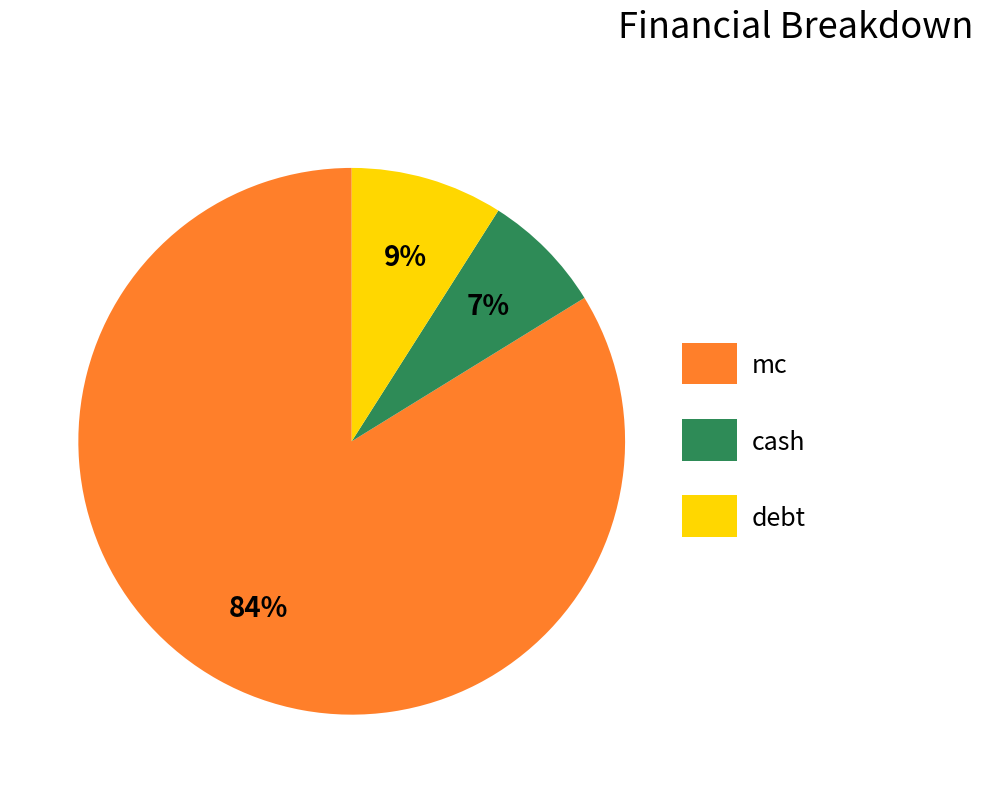

Is the sum of mc and cash greater than half?

Yes